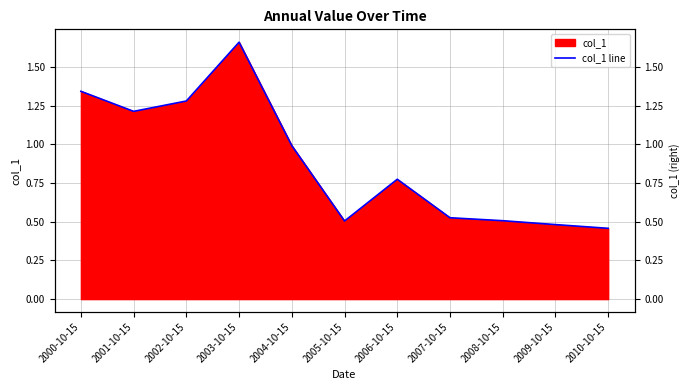

True or false: the data shows 1.7 at 2004-10-15.

False